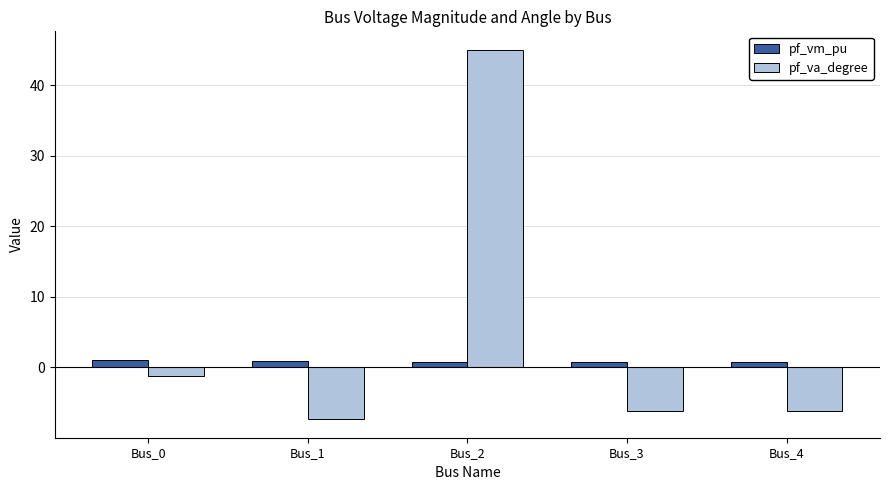

What is the difference between the second highest and minimum values in the pf_vm_pu series?

0.1